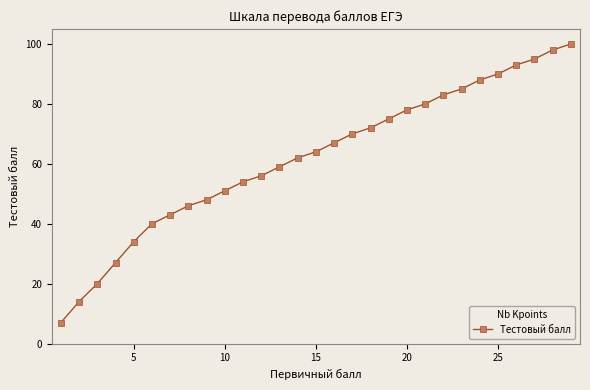

What is the difference between the maximum and minimum values?

93